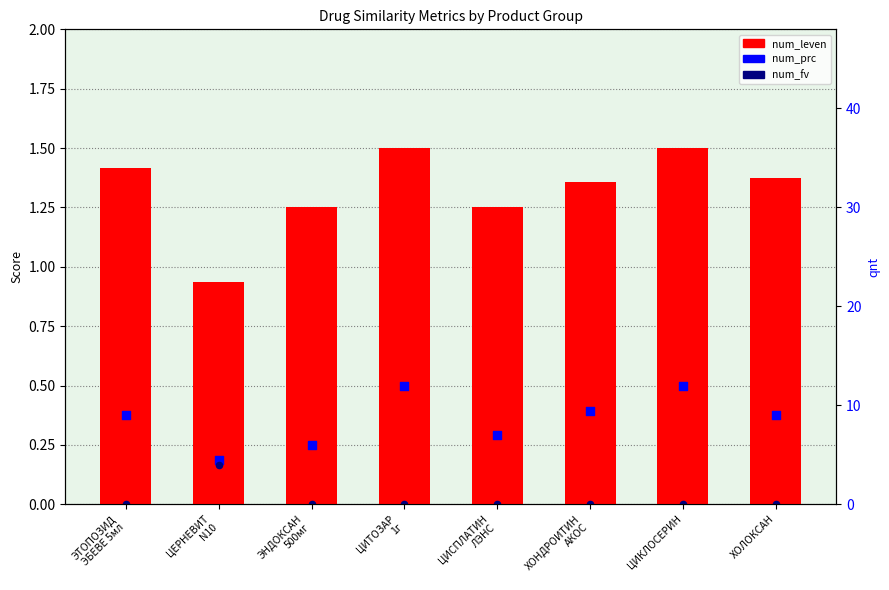

At how many categories does at least one series exceed 0?

8